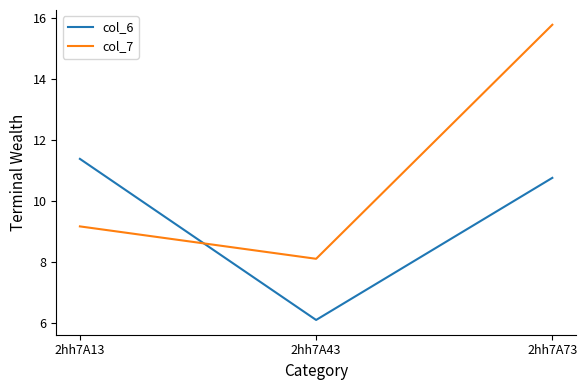

Count the number of data series in this chart.

2